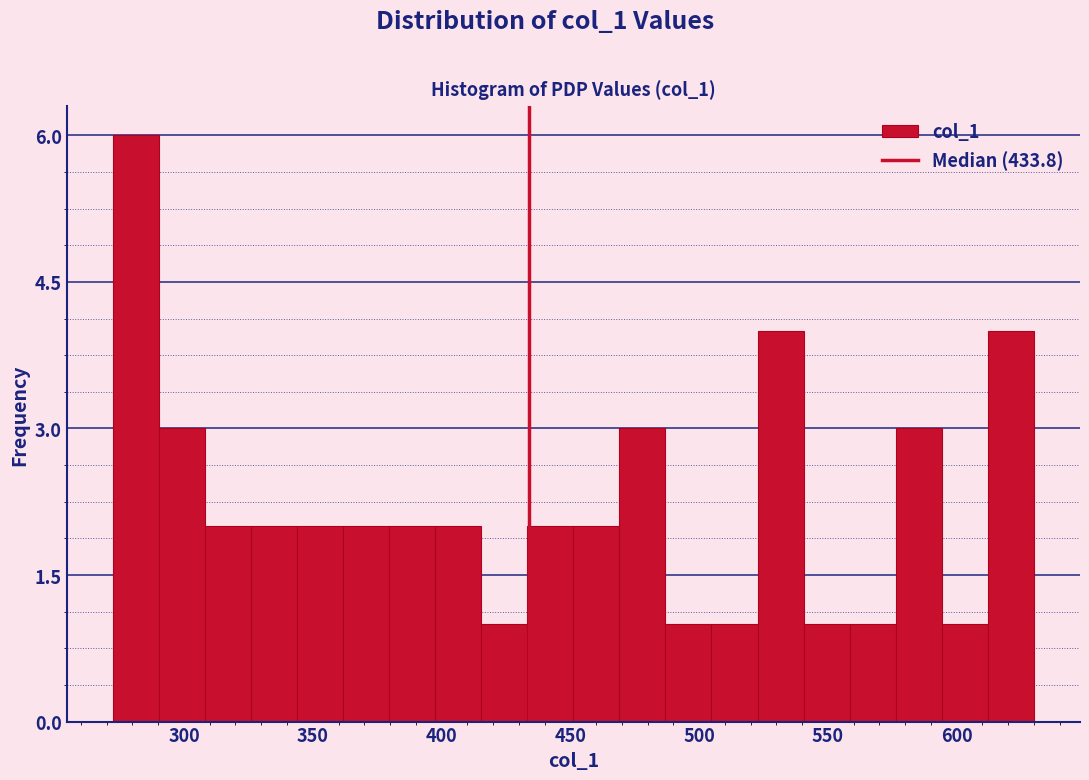

Read against the x-axis, roughly where is the centre of the tallest bar?

280